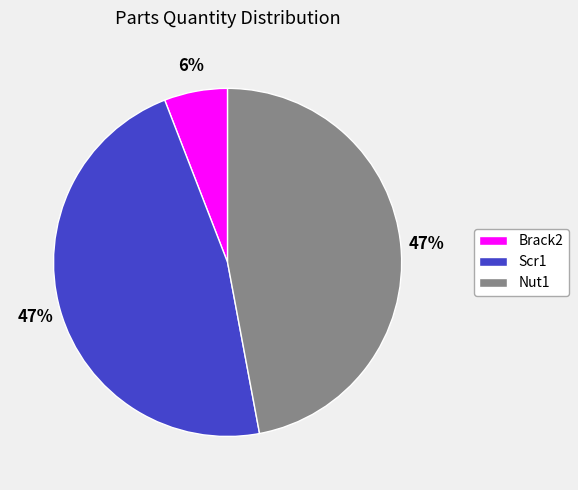

The Nut1 slice represents 47% of the pie. True or false?

True